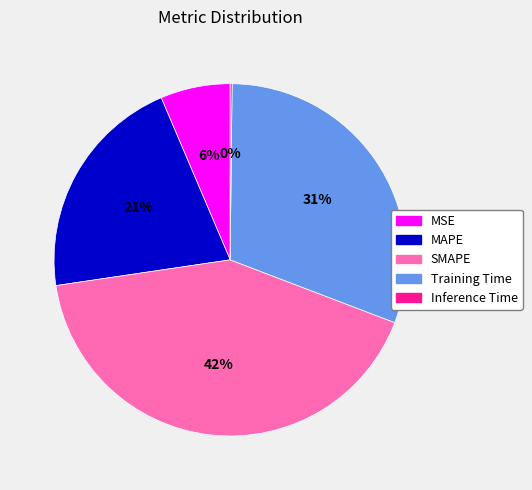

To the nearest percent, what is the average slice percentage?

20%